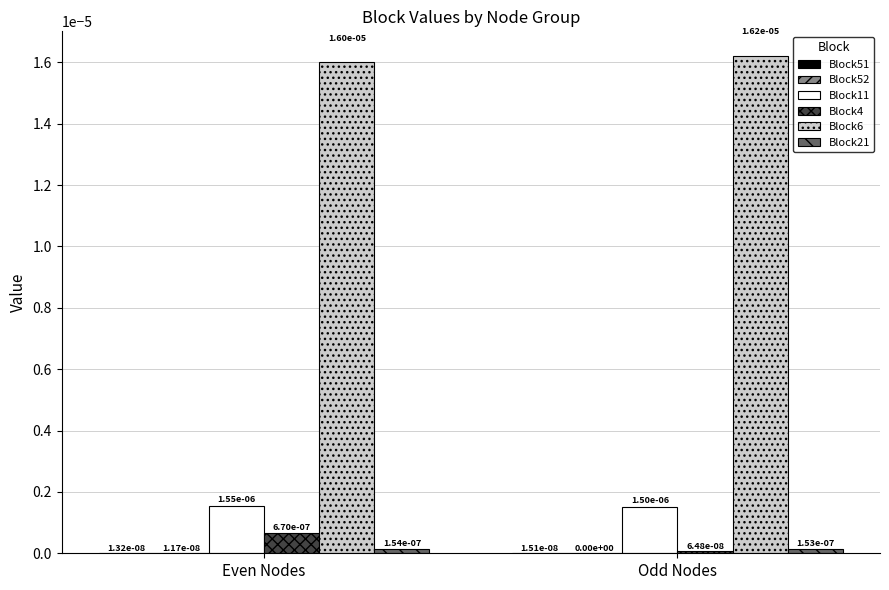

Is it true that Block4 equals 0.0 at Even Nodes?

True